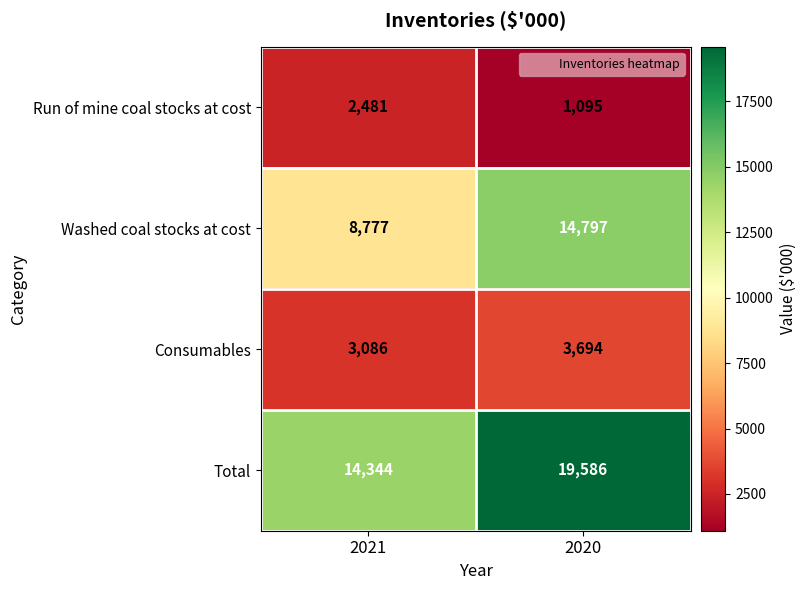

What is the sum of the Consumables values at 2020 and 2021?

6780